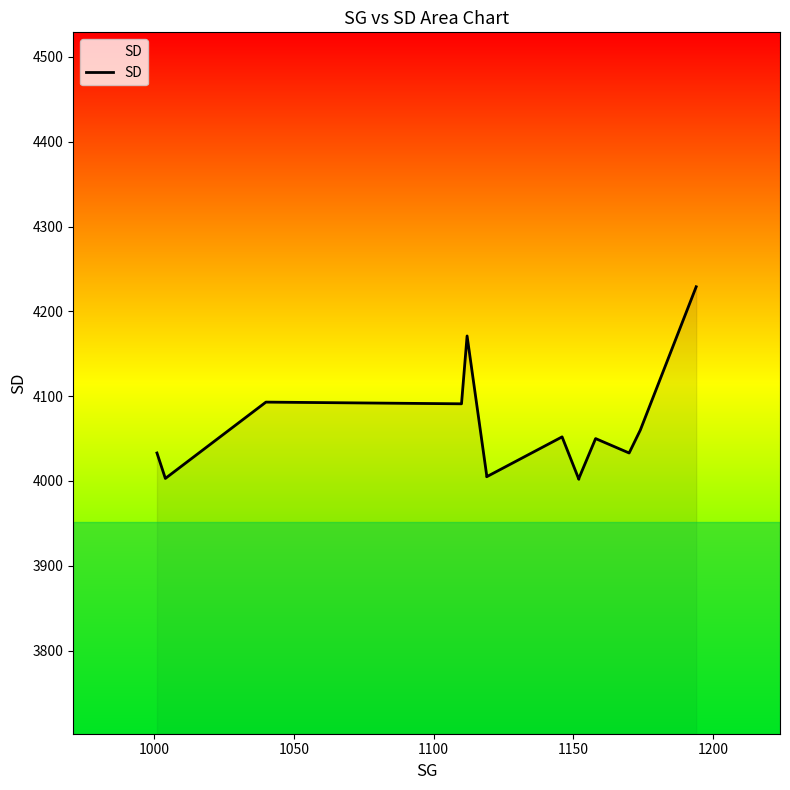

Does the chart display data point markers on the line(s)?

No